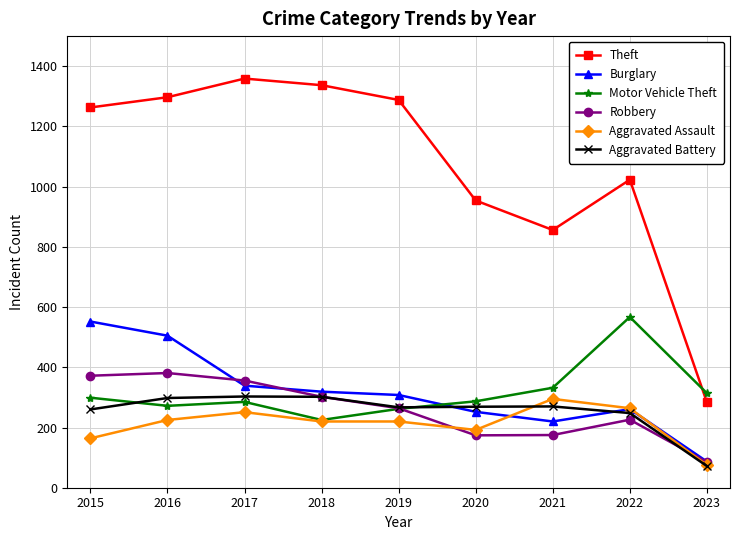

At which label does Theft reach its minimum?

2023